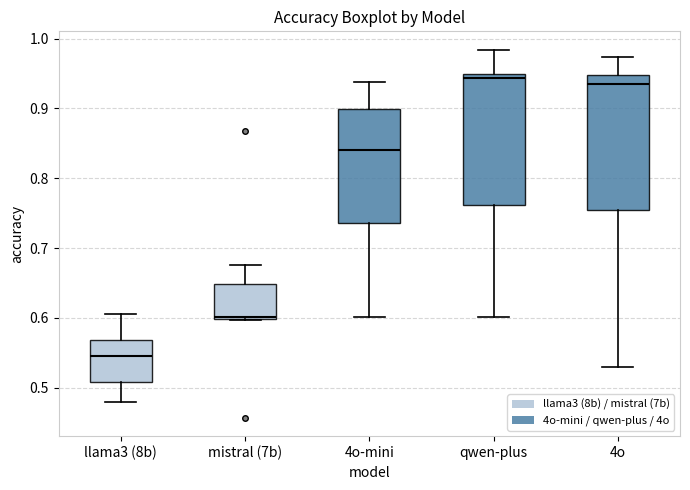

Where does the upper whisker of the box for 4o end on the y-axis? The values are not printed on the chart, so give them approximately, as read against the axis.

0.97